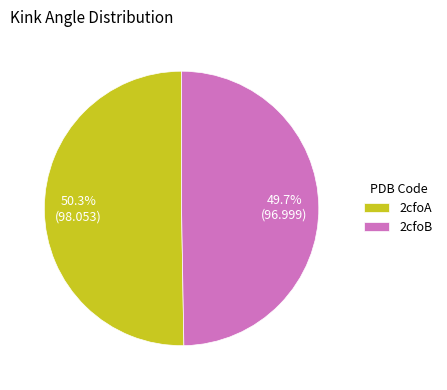

What is the ratio of the value at 2cfoA to the value at 2cfoB?

1.0